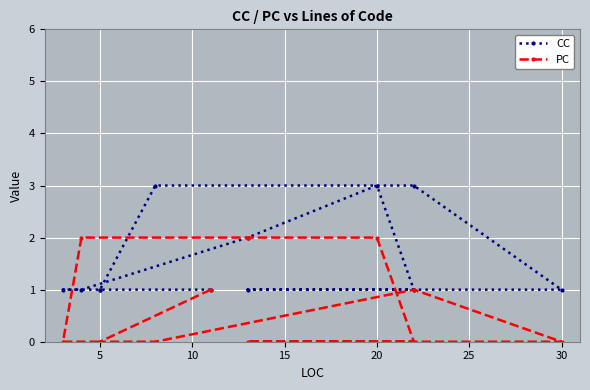

Rank the series by their maximum value, from highest to lowest.

CC, PC